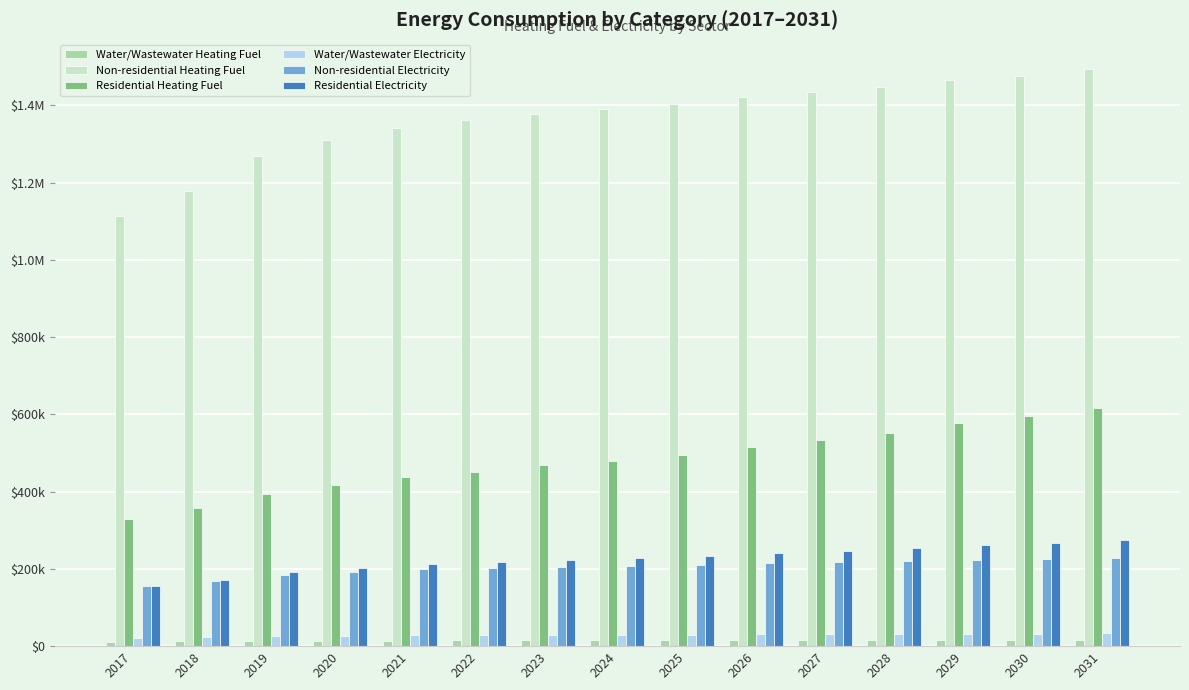

Reading right to left, transcribe all the data shown in this chart.

Water/Wastewater Heating Fuel: 2031=17001.5	2030=16729.6	2029=16518.0	2028=16230.4	2027=16018.9	2026=15791.2	2025=15501.8	2024=15299.0	2023=15107.3	2022=14884.8	2021=14606.4	2020=14216.5	2019=13706.5	2018=12686.6	2017=11935.4
Non-residential Heating Fuel: 2031=1494989.8	2030=1477009.3	2029=1466734.7	2028=1448754.2	2027=1435911.0	2026=1423067.8	2025=1402518.6	2024=1389675.4	2023=1376832.2	2022=1361420.3	2021=1340871.2	2020=1310047.5	2019=1268949.1	2018=1179046.6	2017=1114830.5
Residential Heating Fuel: 2031=615936.0	2030=595416.1	2029=577917.7	2028=551120.7	2027=533224.1	2026=515543.8	2025=495652.6	2024=478469.5	2023=468017.7	2022=450458.0	2021=438054.8	2020=416657.2	2019=392975.0	2018=357078.5	2017=329271.8
Water/Wastewater Electricity: 2031=32843.3	2030=32271.3	2029=31878.8	2028=31289.3	2027=30861.8	2026=30415.6	2025=29789.8	2024=29373.4	2023=28970.4	2022=28495.7	2021=27884.3	2020=27000.0	2019=25833.3	2018=23391.8	2017=21625.1
Non-residential Electricity: 2031=228370.2	2030=224944.7	2029=222987.3	2028=219561.8	2027=217115.1	2026=214668.3	2025=210753.5	2024=208306.7	2023=205859.9	2022=202923.8	2021=199009.0	2020=193136.7	2019=185307.1	2018=168179.7	2017=155945.8
Residential Electricity: 2031=275264.5	2030=267767.5	2029=262098.6	2028=253141.0	2027=247069.1	2026=241070.5	2025=233518.5	2024=227688.5	2023=223472.8	2022=217247.1	2021=211566.0	2020=202431.4	2019=191450.3	2018=171236.9	2017=156445.6